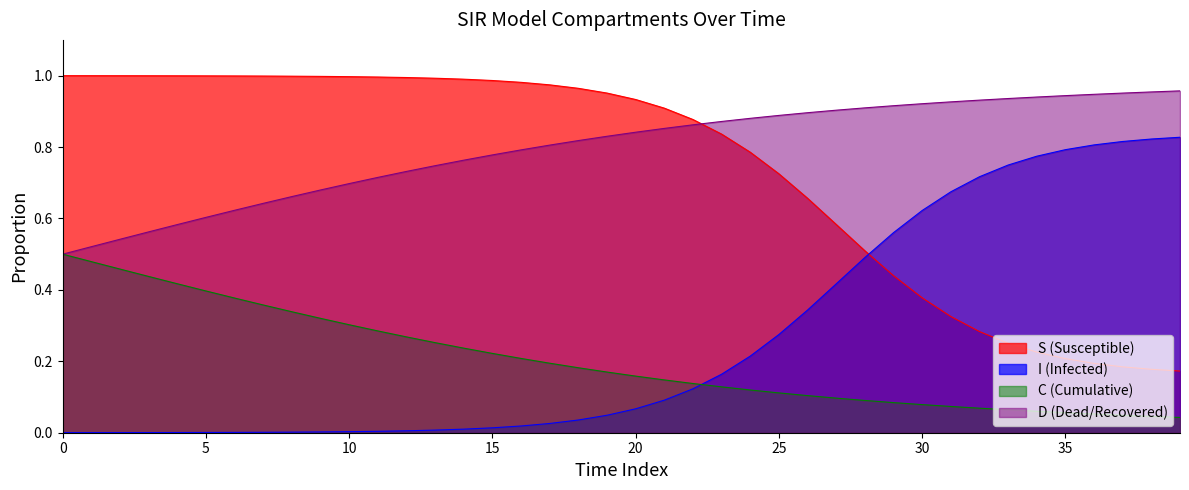

What is the sum of all I values?

10.5